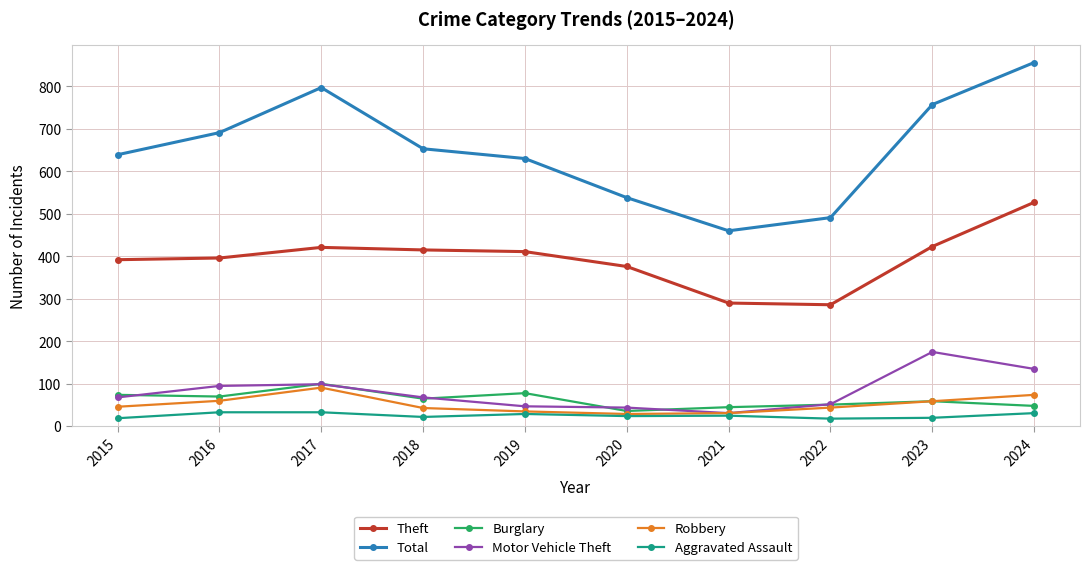

What is the total value across all series at 2018?

1266